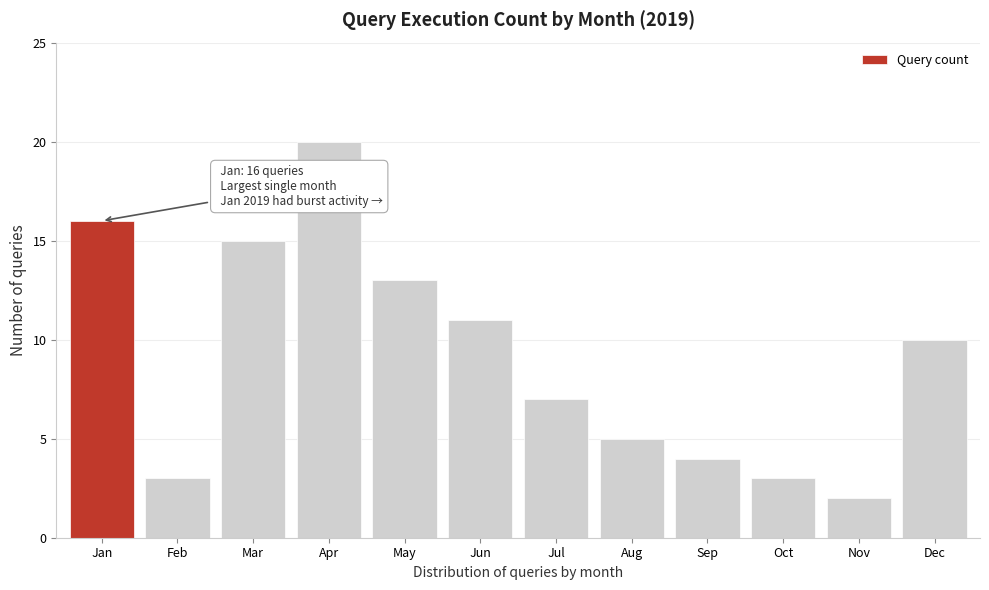

Reading left to right, list all the values displayed in this chart.

Jan=16	Feb=3	Mar=15	Apr=20	May=13	Jun=11	Jul=7	Aug=5	Sep=4	Oct=3	Nov=2	Dec=10